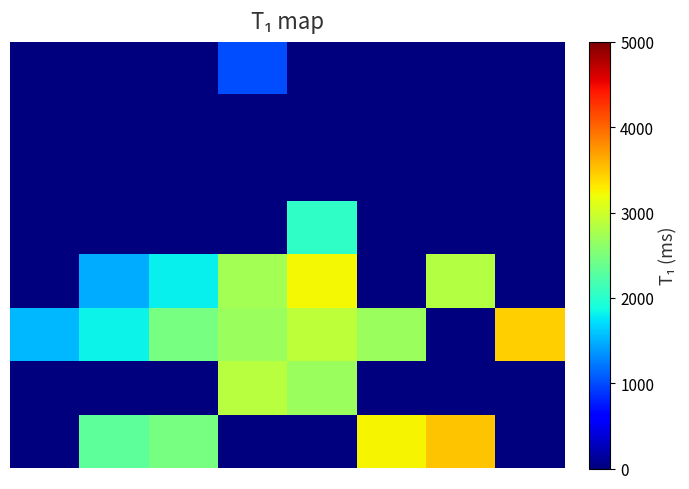

Reading left to right, extract all data points from this chart.

0: 0=0.0	1=0.0	2=0.0	3=1013.5	4=0.0	5=0.0	6=0.0	7=0.0
1: 0=0.0	1=0.0	2=0.0	3=0.0	4=0.0	5=0.0	6=0.0	7=0.0
2: 0=0.0	1=0.0	2=0.0	3=0.0	4=0.0	5=0.0	6=0.0	7=0.0
3: 0=0.0	1=0.0	2=0.0	3=0.0	4=2041.9	5=0.0	6=0.0	7=0.0
4: 0=0.0	1=1471.1	2=1804.5	3=2740.6	4=3223.5	5=0.0	6=2851.0	7=0.0
5: 0=1533.2	1=1819.1	2=2468.8	3=2676.6	4=2904.0	5=2689.3	6=0.0	7=3443.5
6: 0=0.0	1=0.0	2=0.0	3=2864.6	4=2693.7	5=0.0	6=0.0	7=0.0
7: 0=0.0	1=2319.4	2=2471.8	3=0.0	4=0.0	5=3258.8	6=3514.4	7=0.0